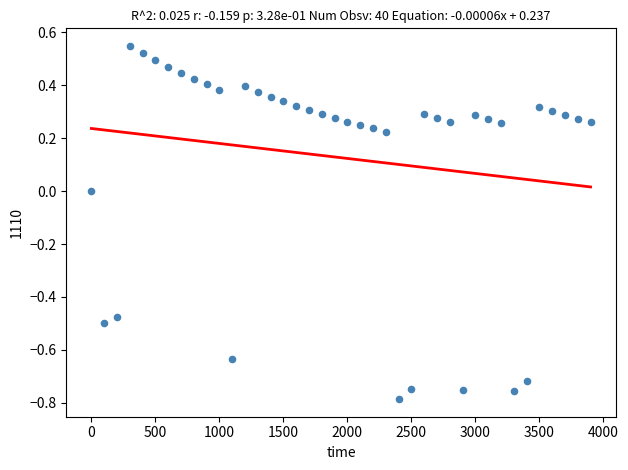

What is the range of Y values (max minus min)?

1.3